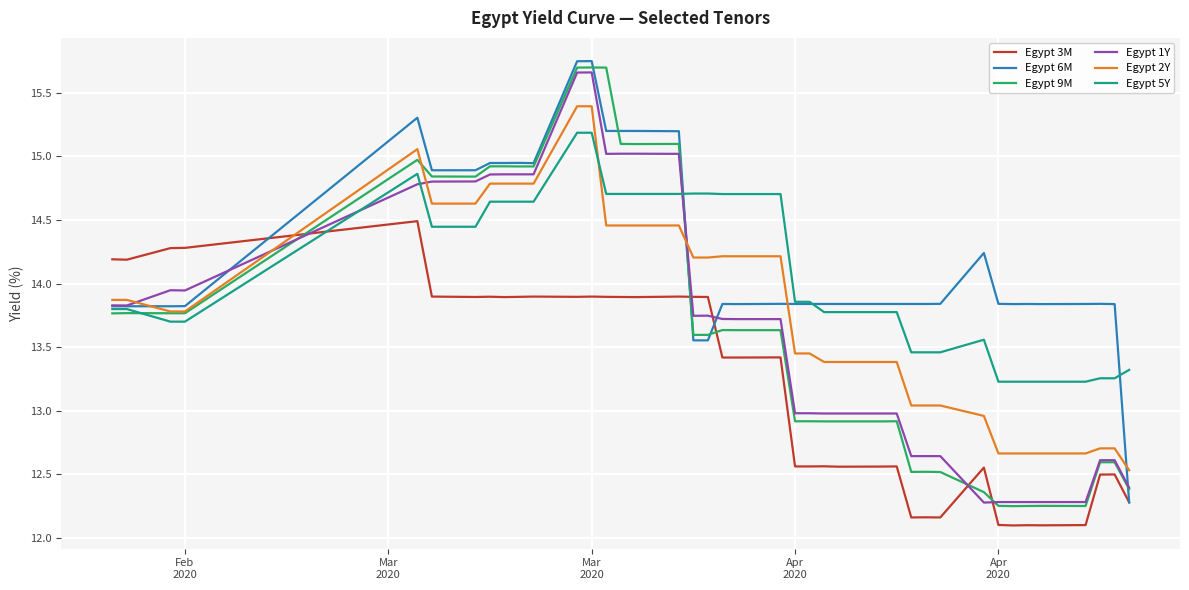

What is the smallest value displayed?

12.1